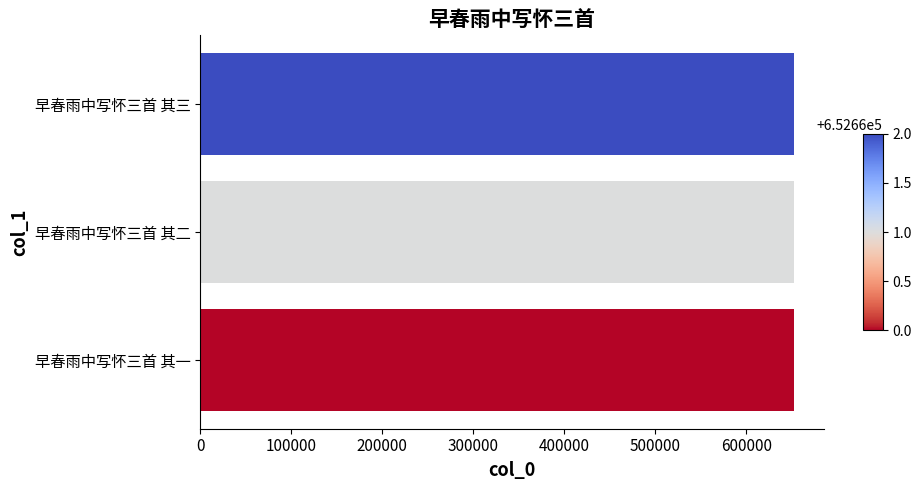

What is the sum of all values?

1957983